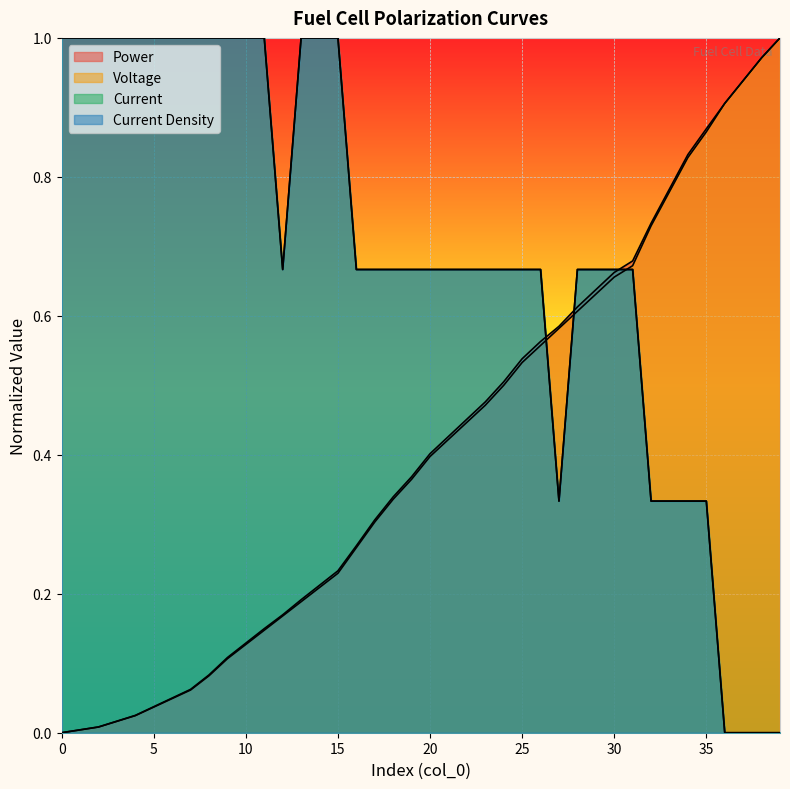

What is the total value across all series at 13?

2.4